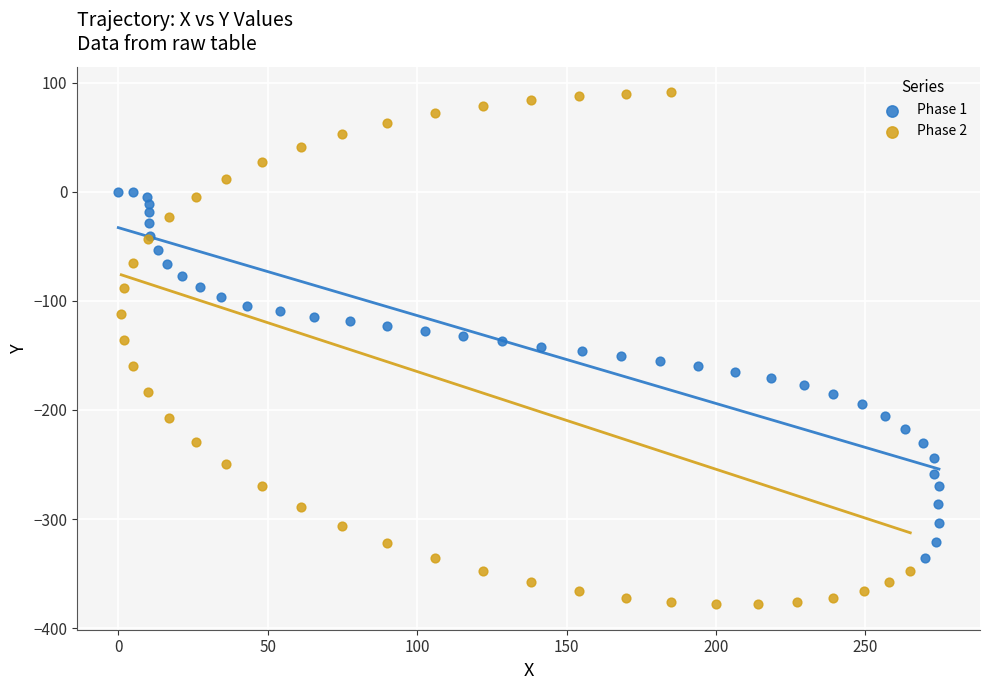

What are all the series names shown in the legend?

Phase 1, Phase 2